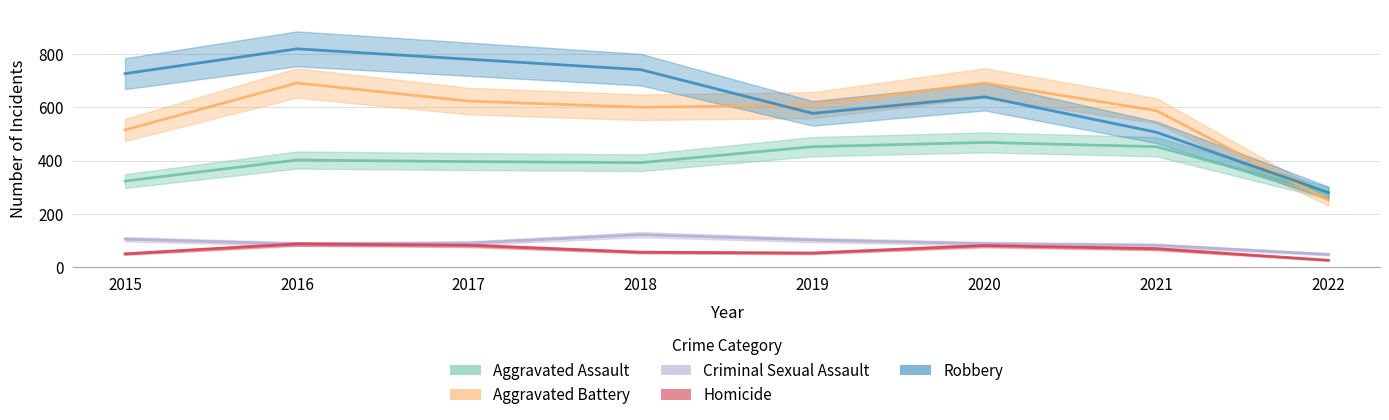

True or false: Criminal Sexual Assault has more than 2 points higher than both neighbors.

False